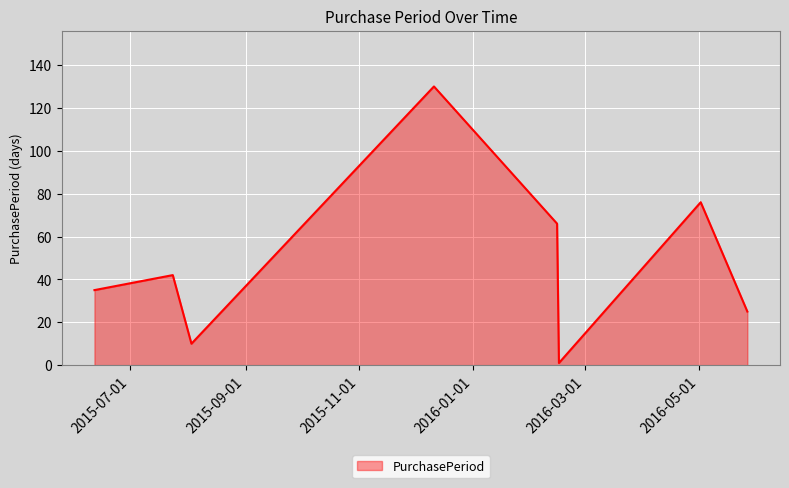

What is the greatest value displayed?

130